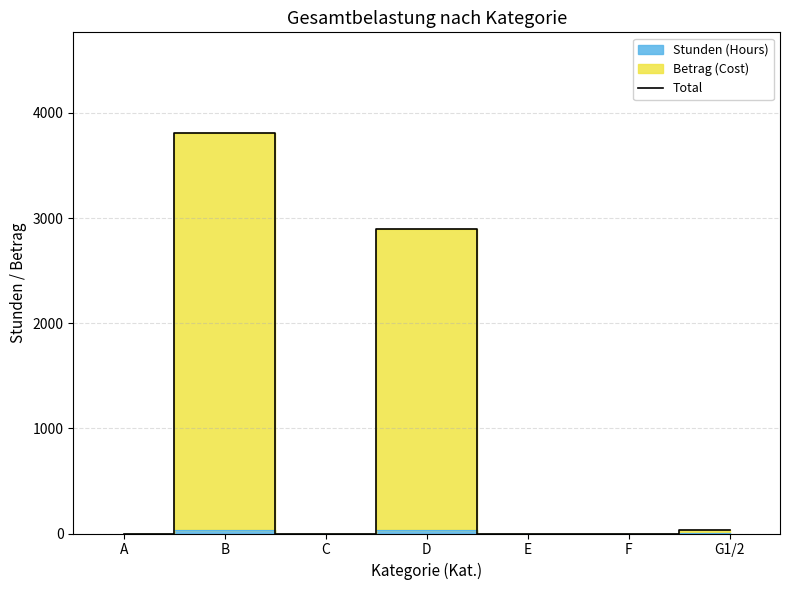

What position from the right is F?

2